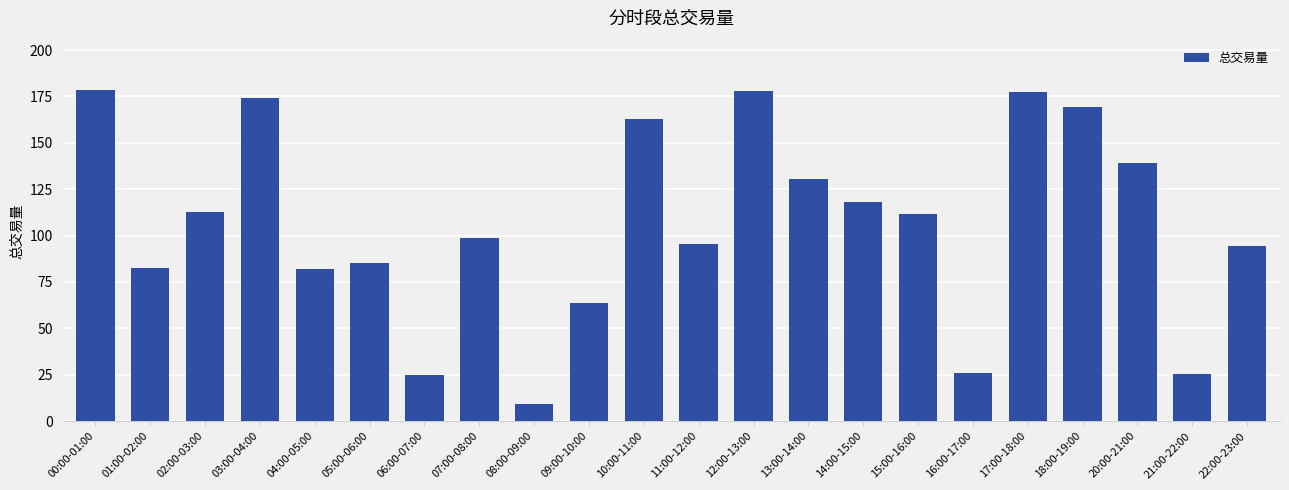

The value at 22:00-23:00 is 94.3. True or false?

True